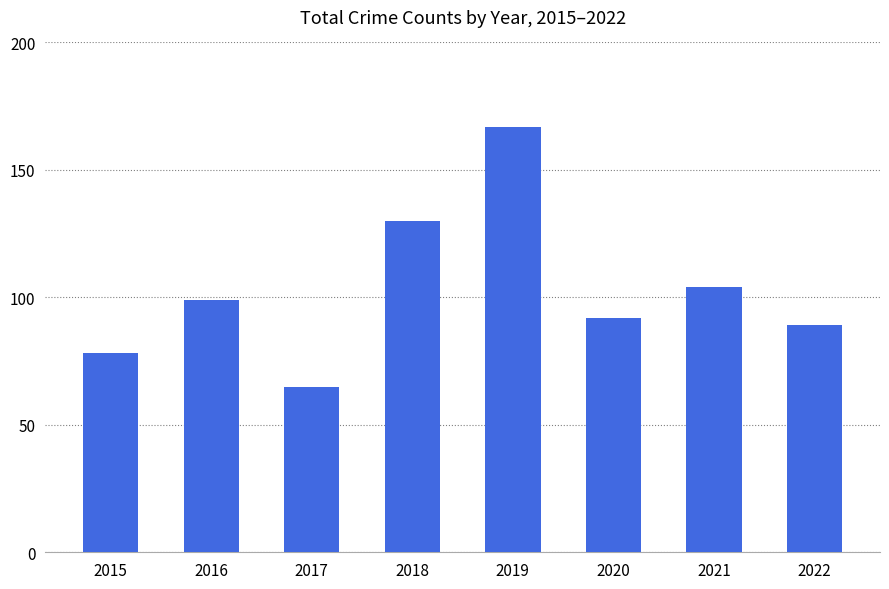

Which category has the lowest value across all series?

2017